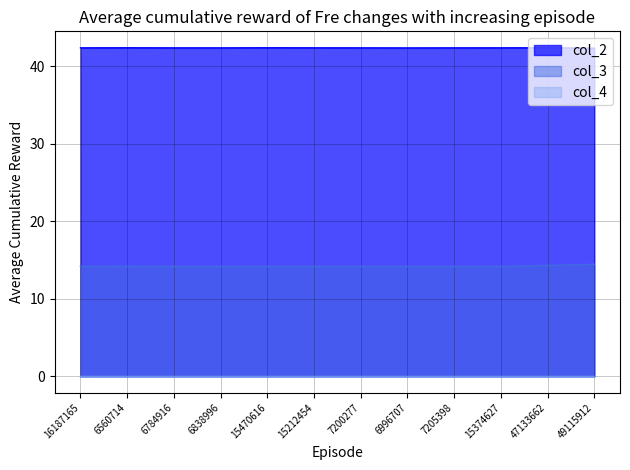

What is the sum of the col_3 values at 6996707 and 6838996?

28.3